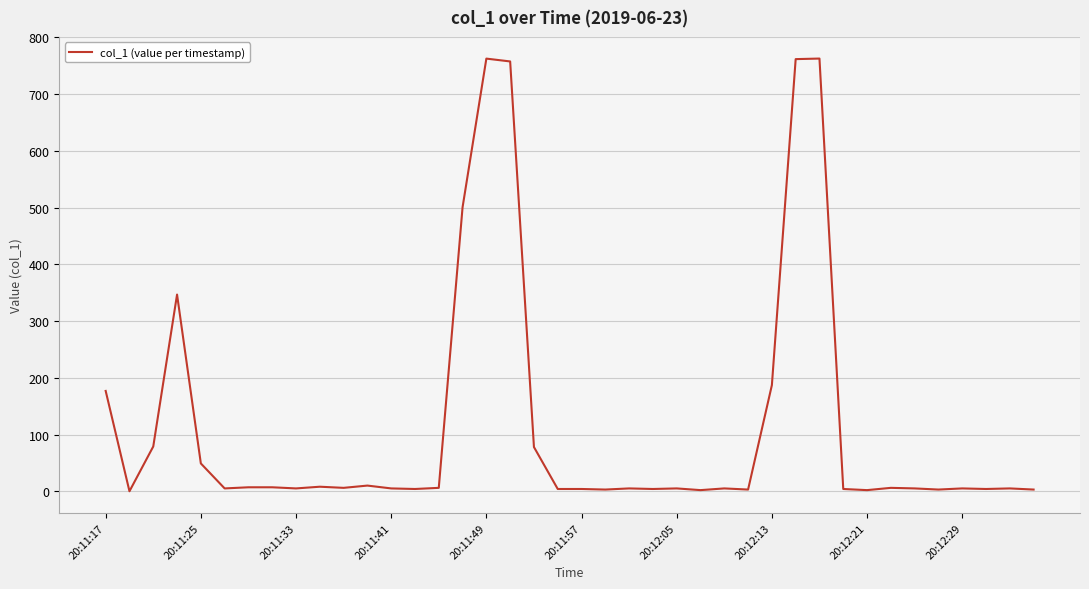

True or false: the data has more than 0 interior local peaks.

True